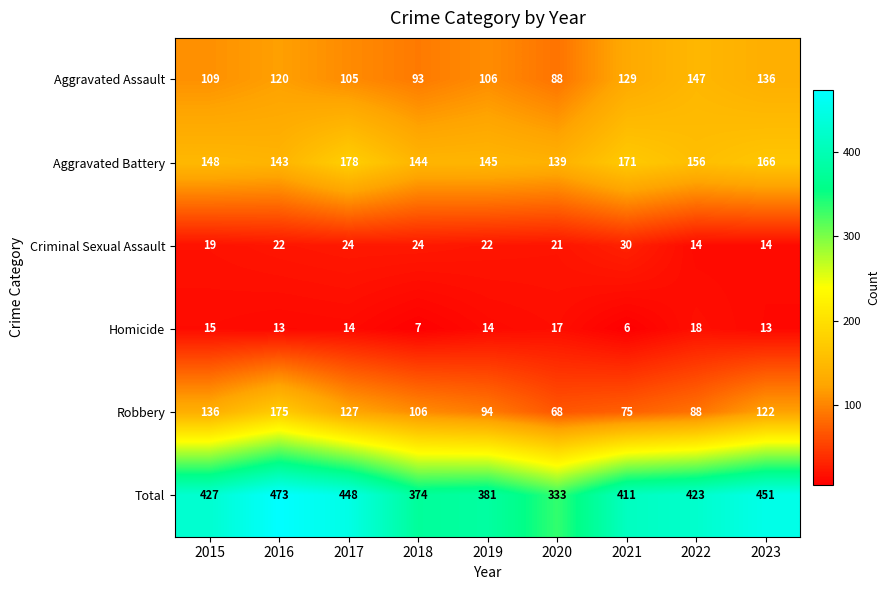

At which label is Robbery closest to 121?

2023